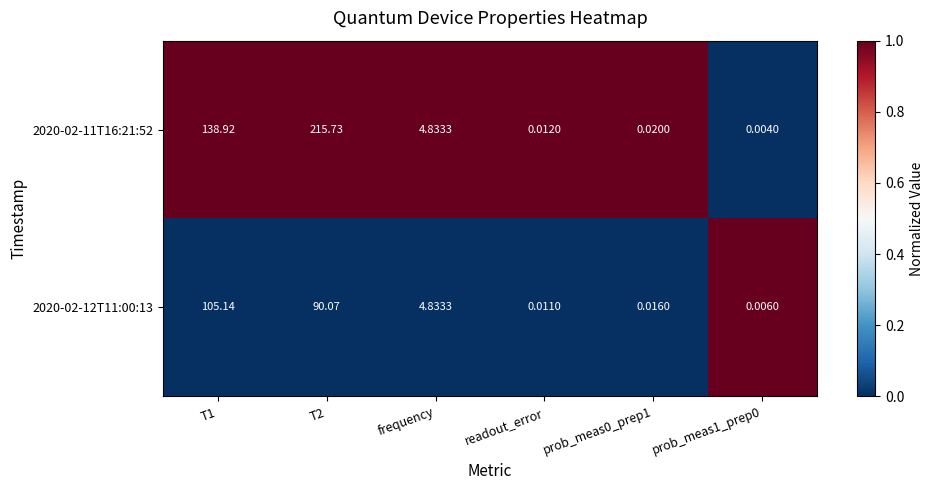

At which category does the chart reach its peak across all series?

T2